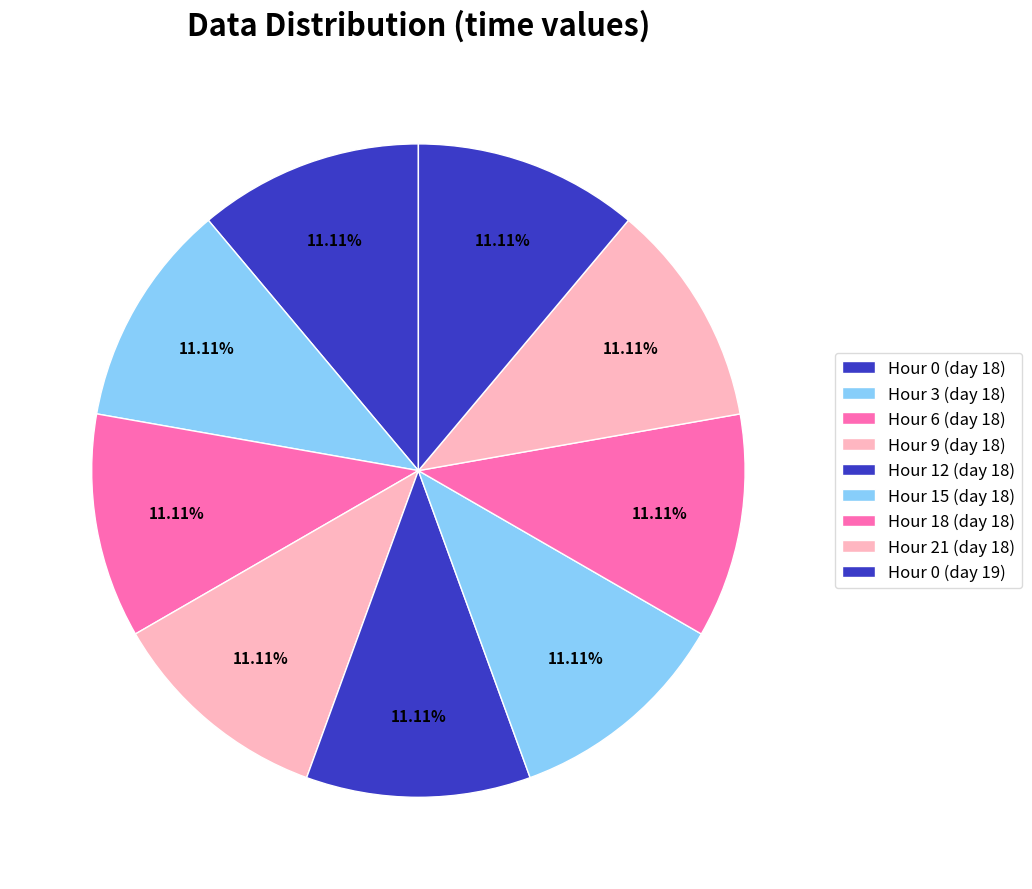

What portion of the pie excludes Hour 3 (day 18)?

88.9%